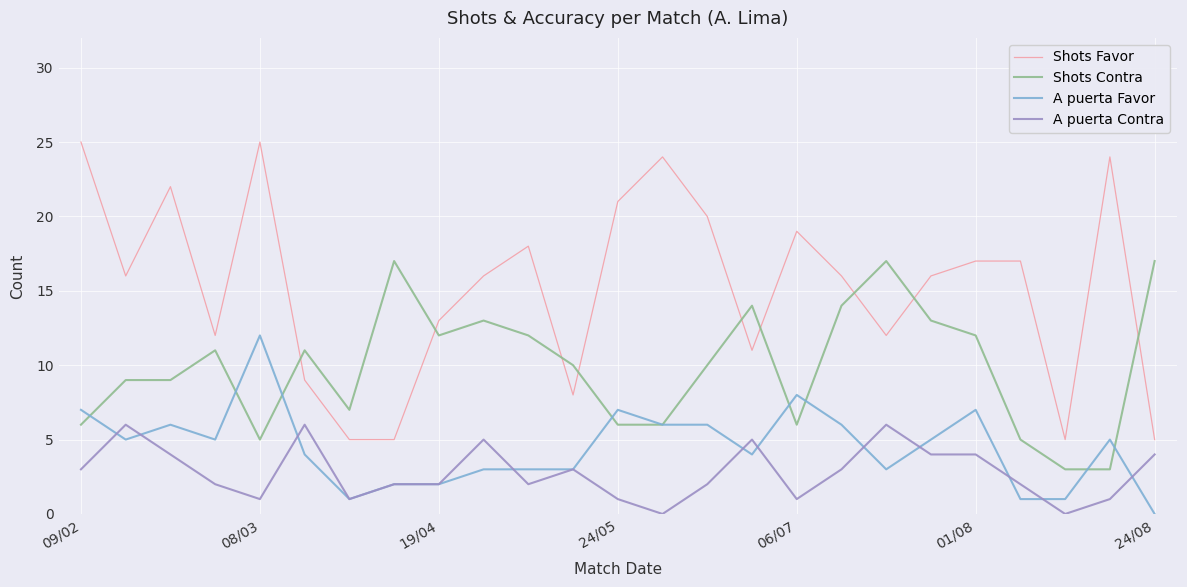

Which series has the largest total across all categories?

Shots Favor